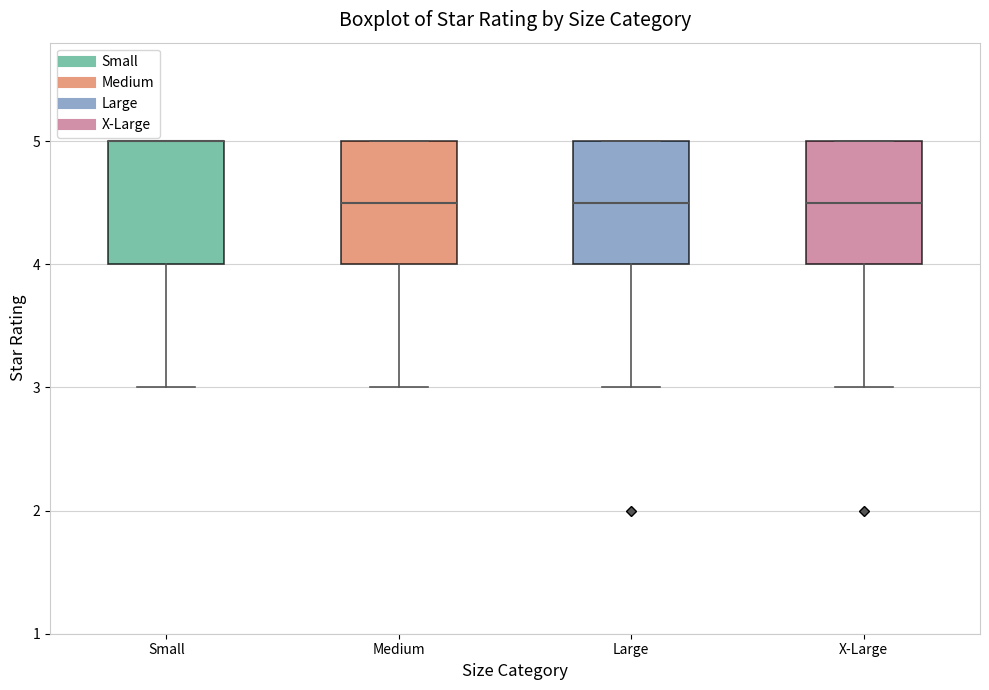

Where is the upper edge of the box for Large on the y-axis? The values are not printed on the chart, so give them approximately, as read against the axis.

5.0